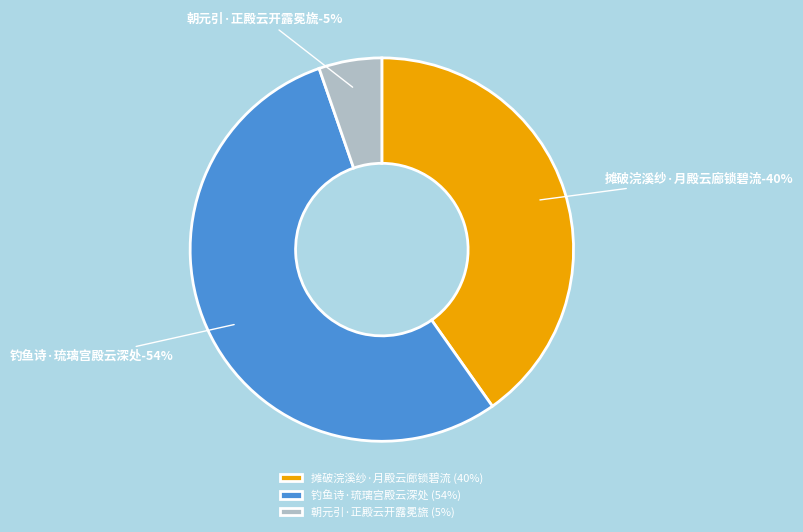

Is it true that 朝元引·正殿云开露冕旒 is 5% of the pie?

True